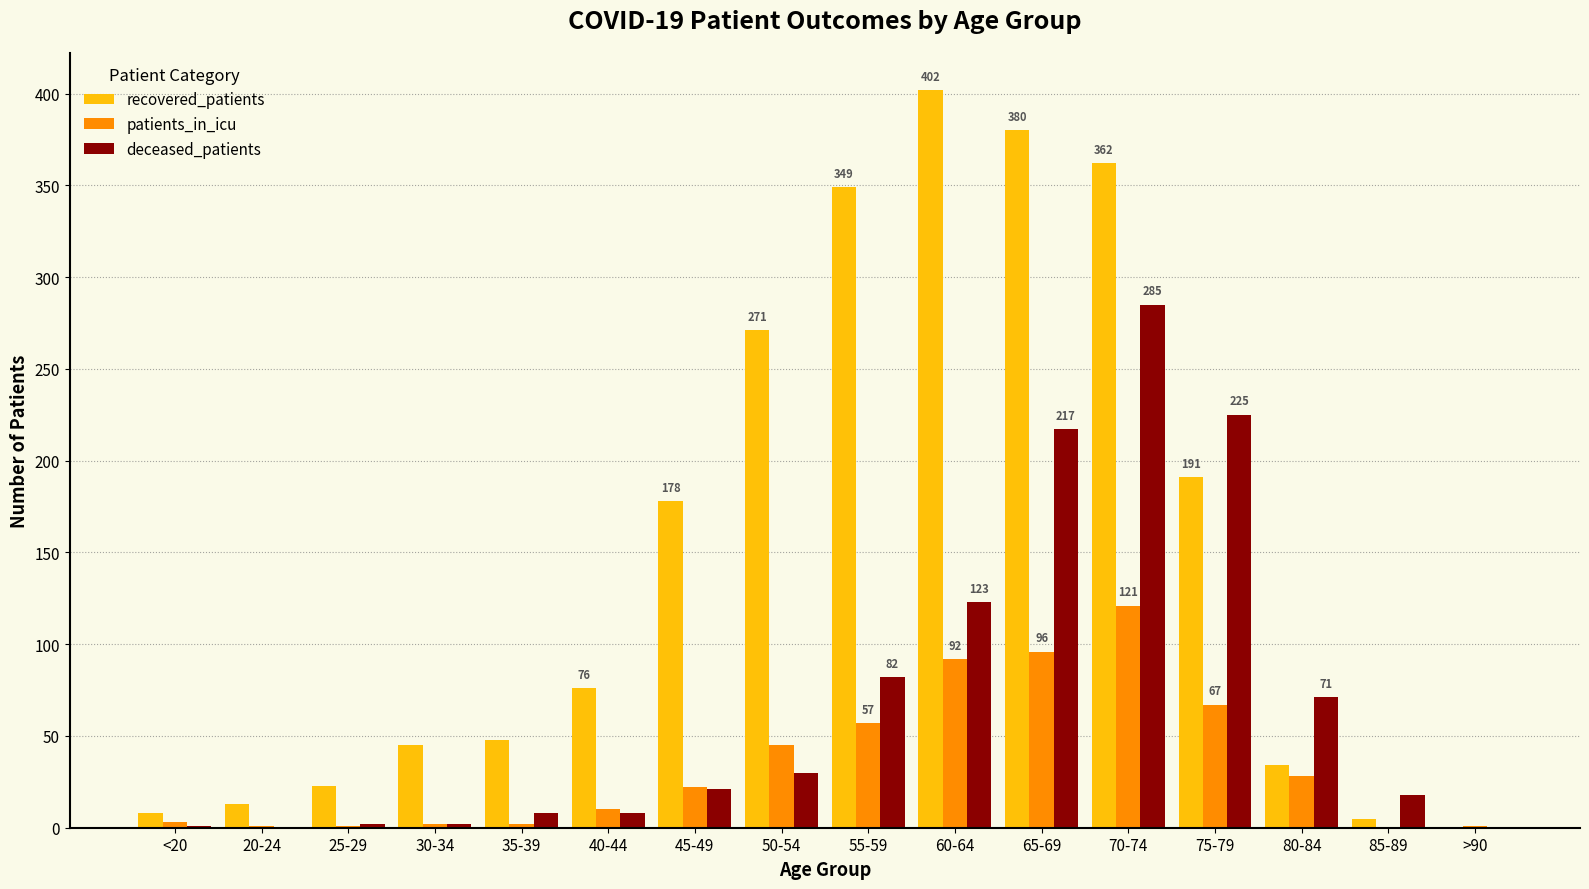

Where is recovered_patients nearest to the value 201?

75-79